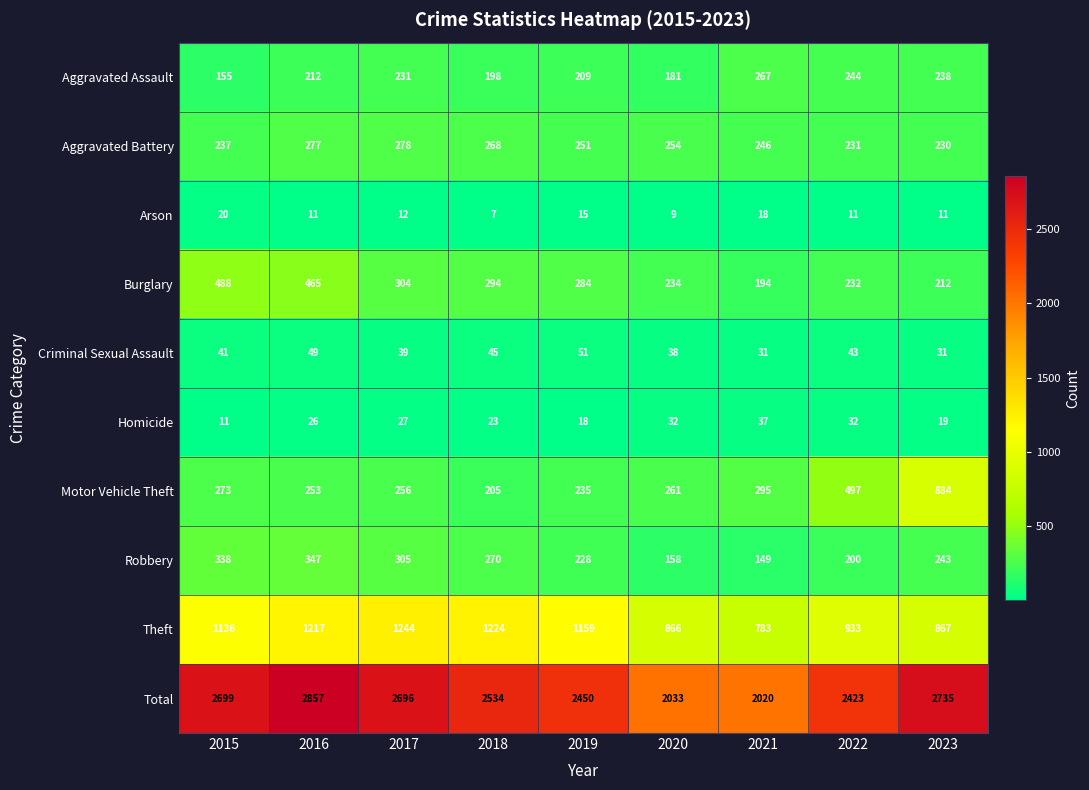

What is the maximum value for Total?

2857